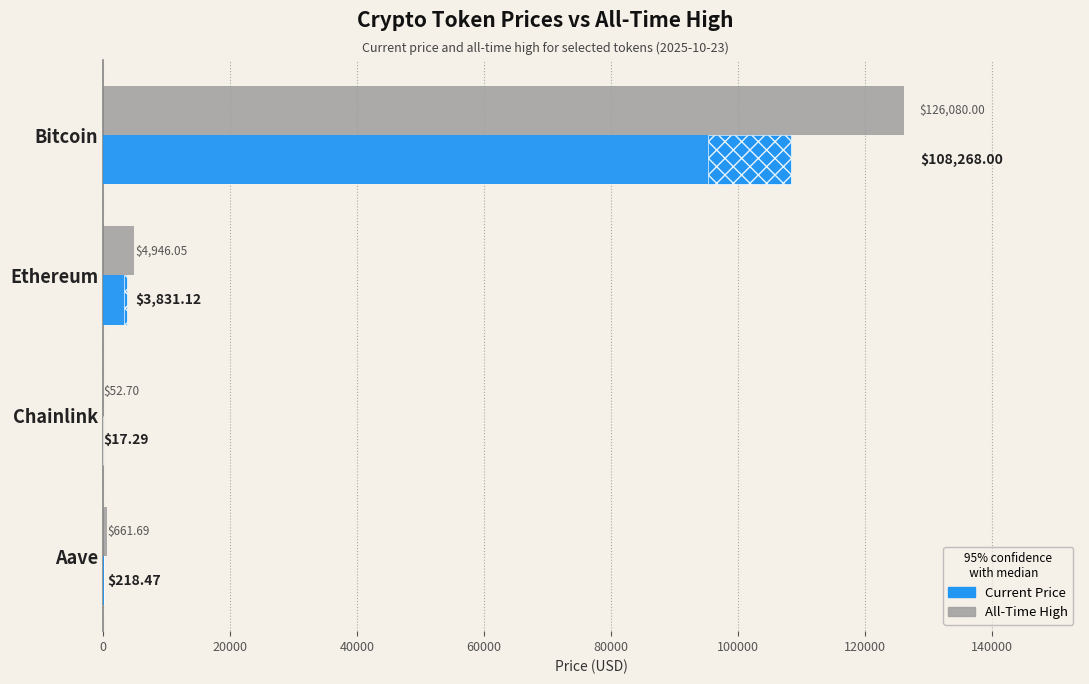

At Bitcoin, list the series in order from largest to smallest.

allTimeHigh, price